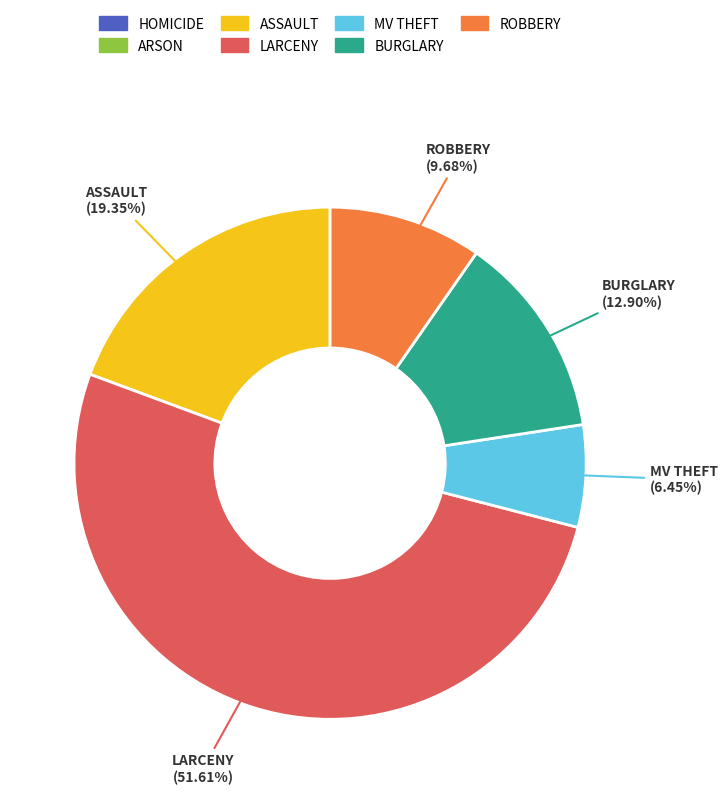

Is there a majority slice in this chart?

Yes